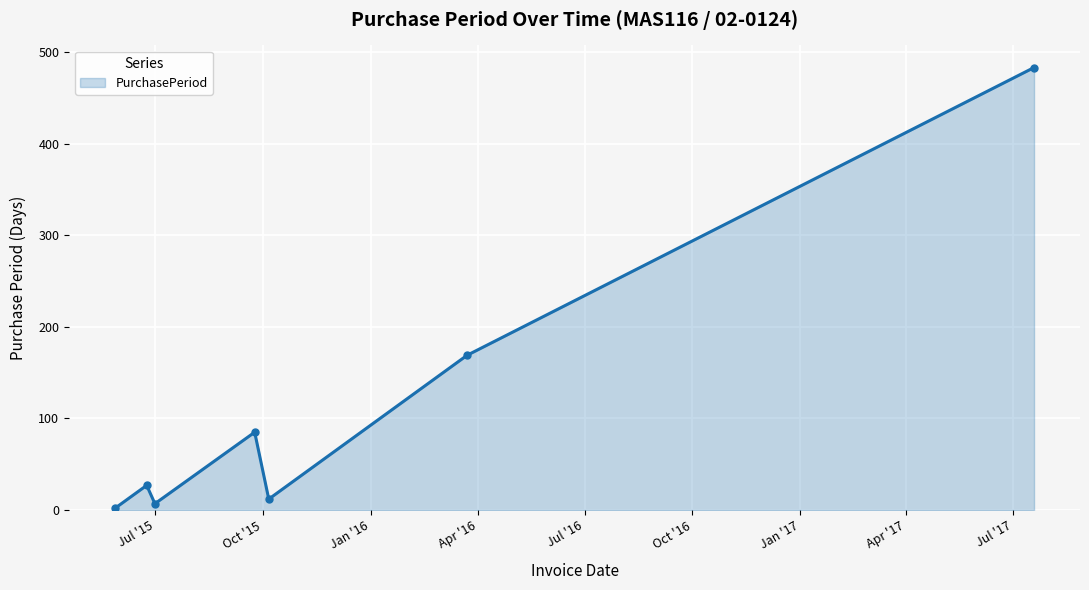

What is the greatest value displayed?

483